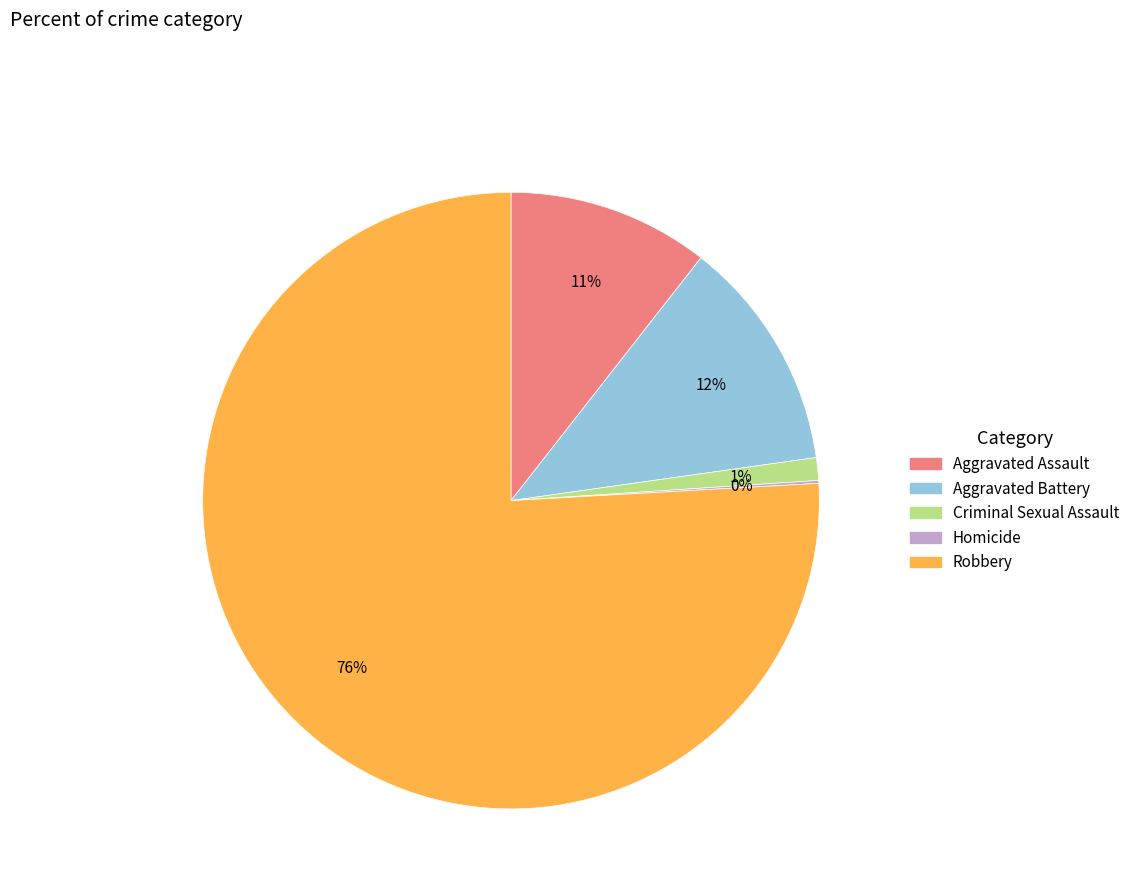

To the nearest percent, what is the difference between the largest and smallest slice percentages?

76%